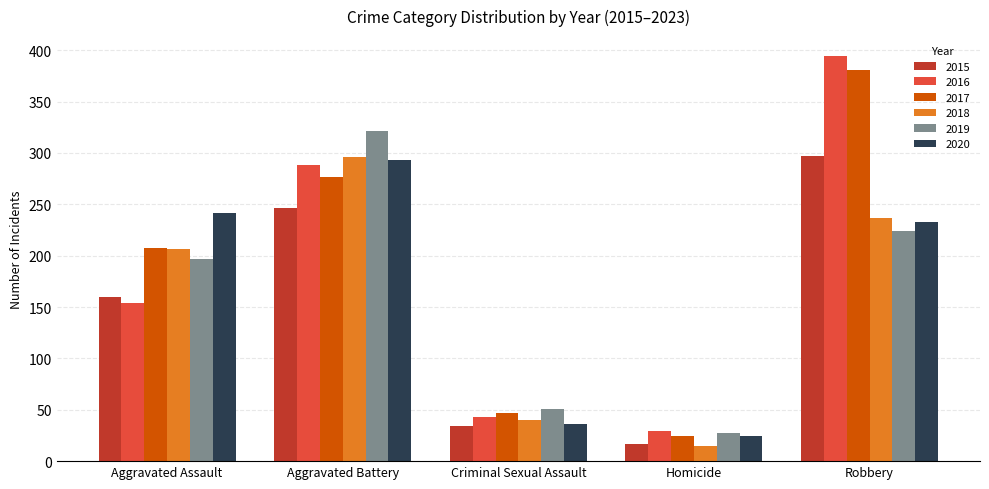

List the labels in order of 2016 value, largest first.

Robbery, Aggravated Battery, Aggravated Assault, Criminal Sexual Assault, Homicide